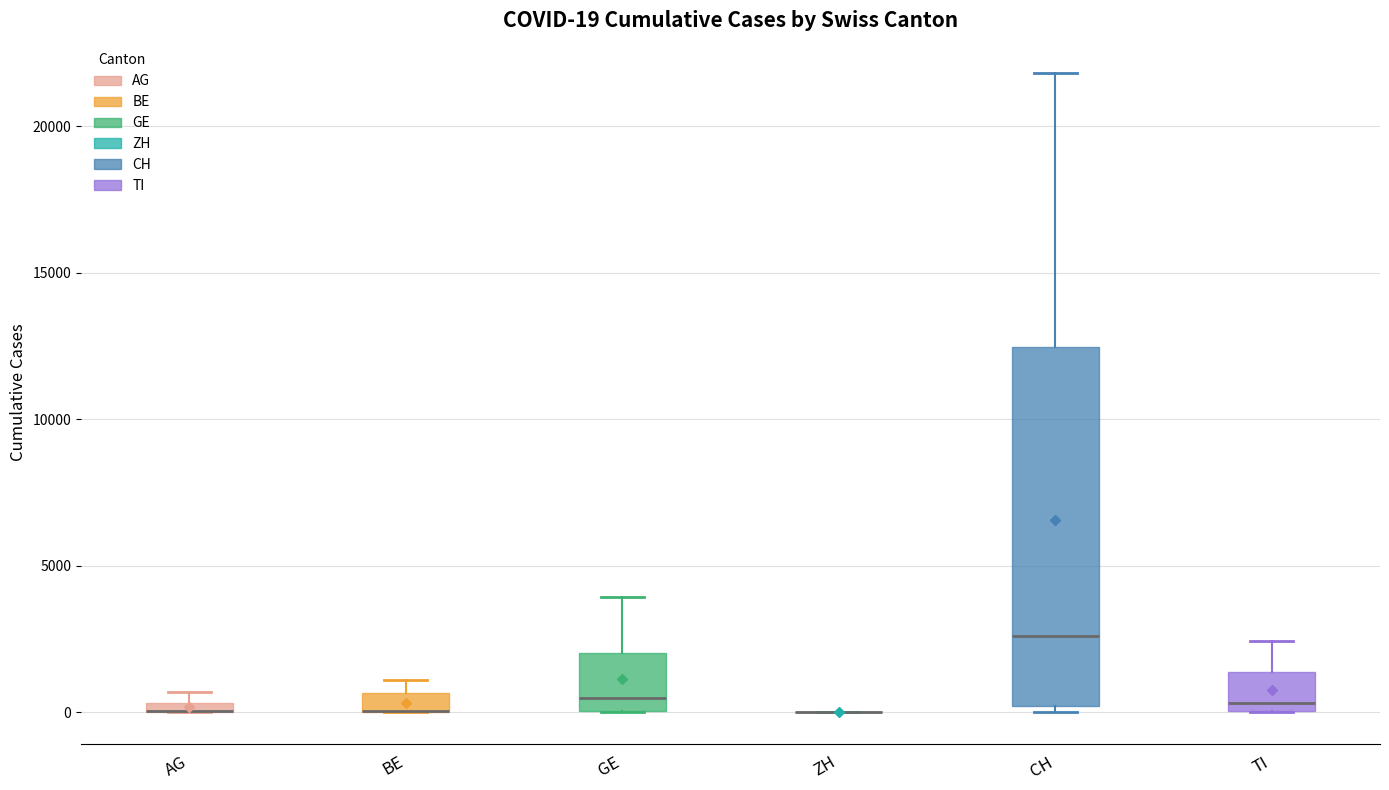

Which box is the tallest, from its lower edge to its upper edge?

CH